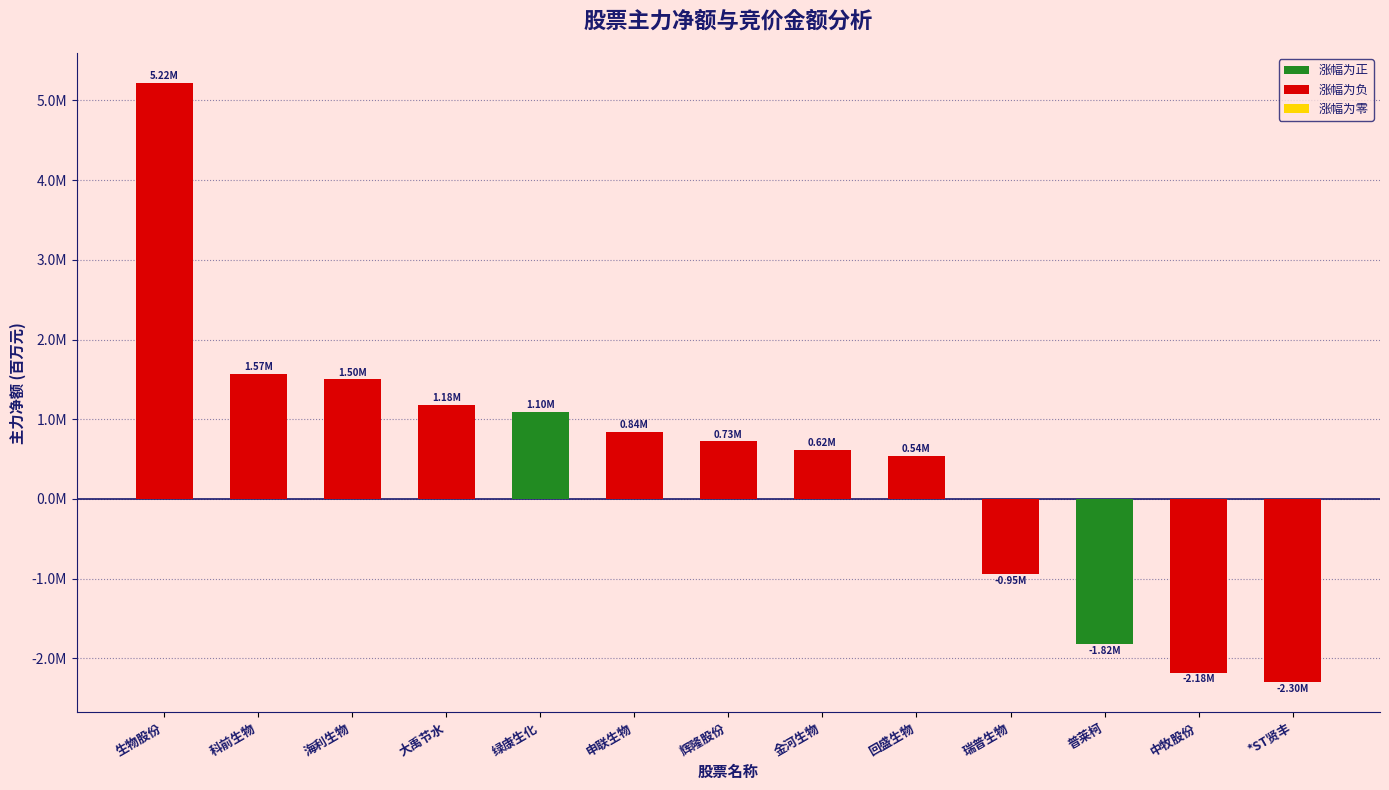

What value does the data have at 回盛生物?

0.5